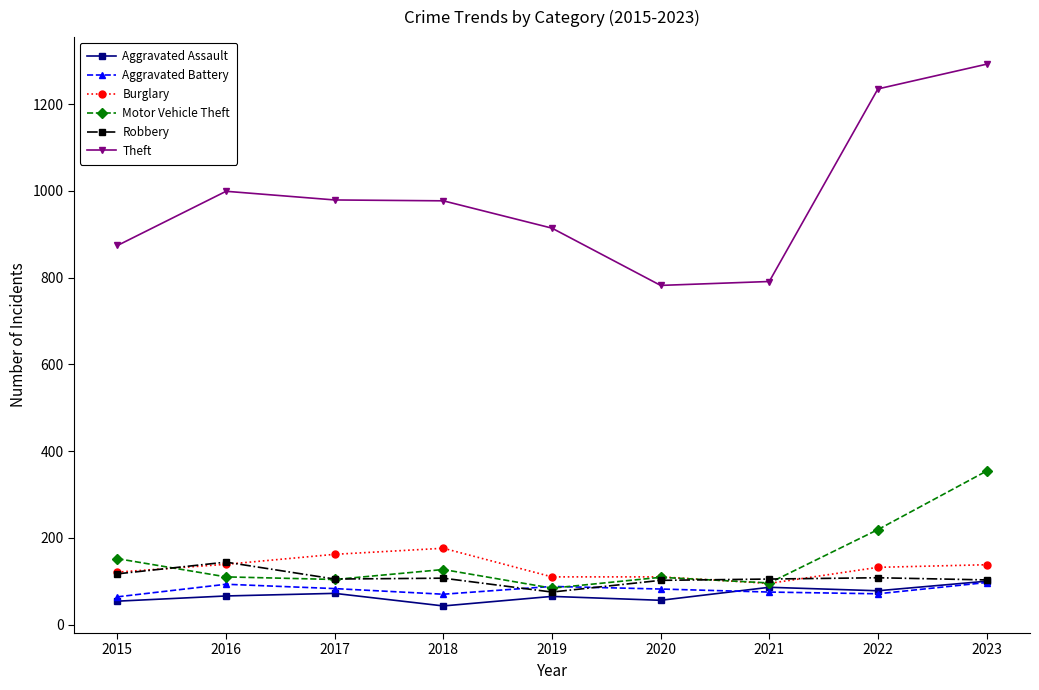

At how many categories does at least one series exceed 268?

9